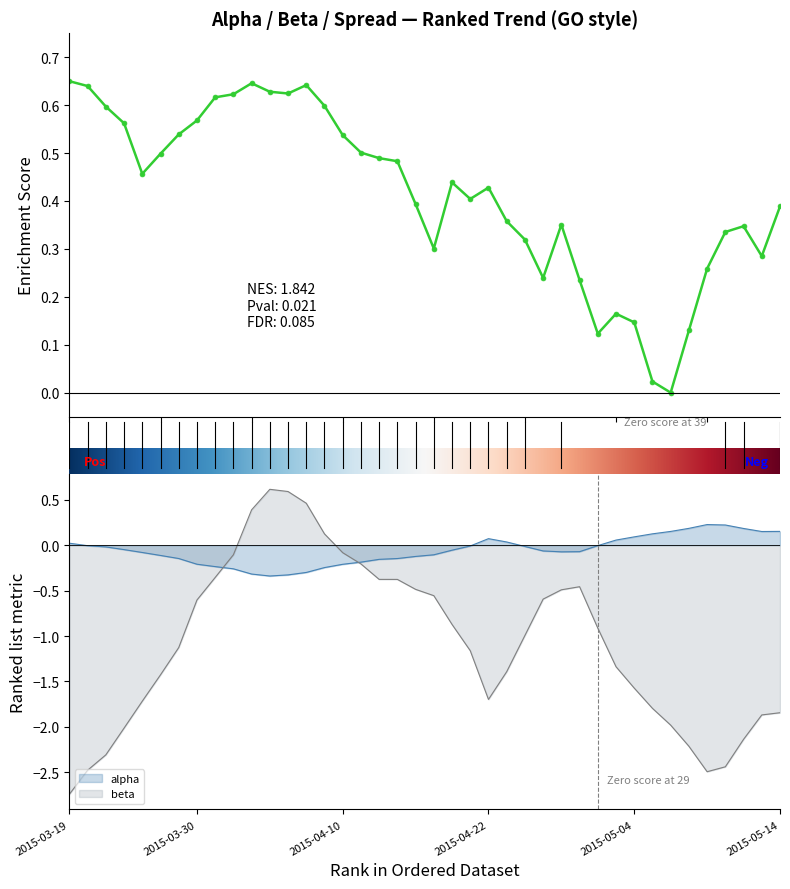

Between which two adjacent categories do alpha and spread first intersect?

31 and 32